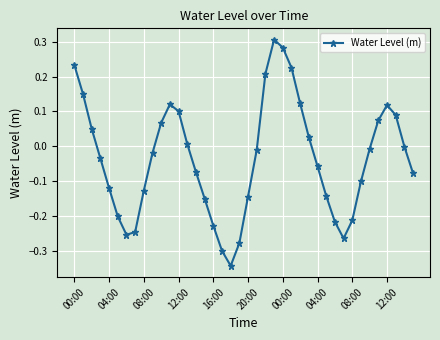

How many points are higher than both their immediate neighbors (excluding endpoints)?

3